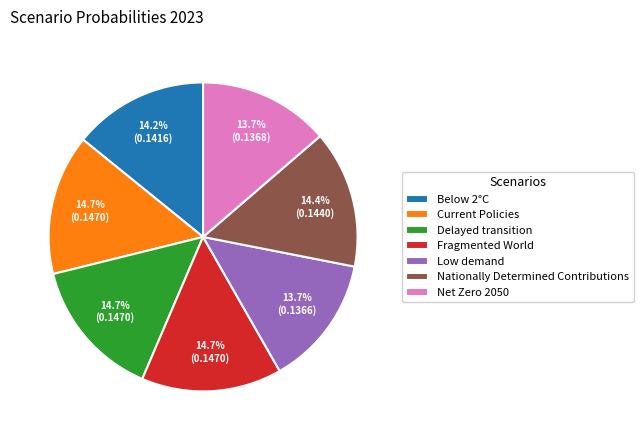

To the nearest percent, what is the average slice percentage?

14%